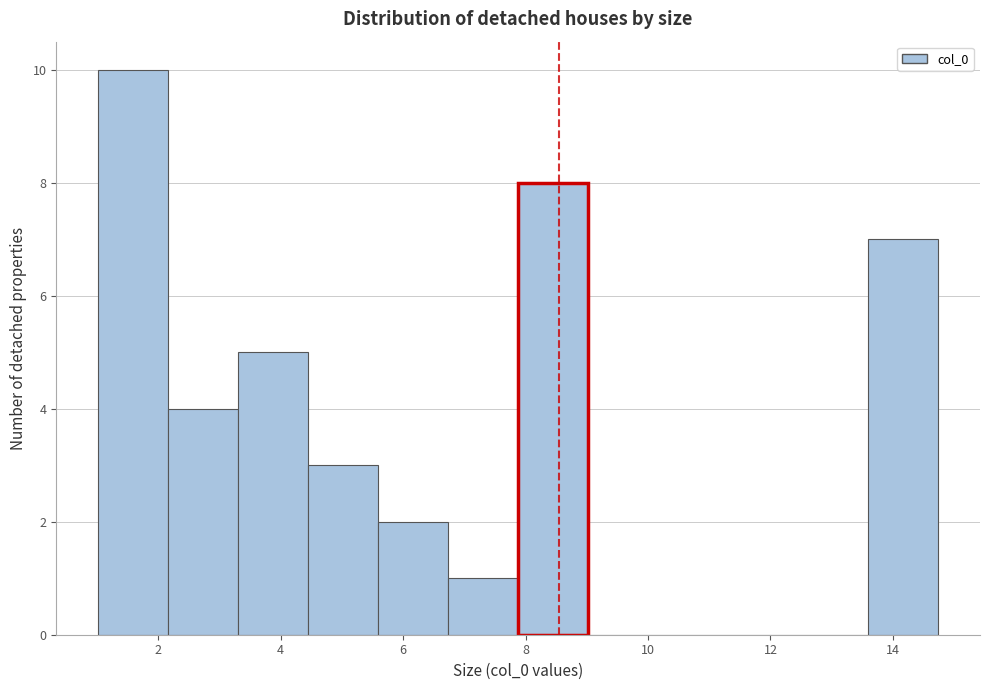

Which range on the x-axis has the tallest bar?

1.0 to 2.2